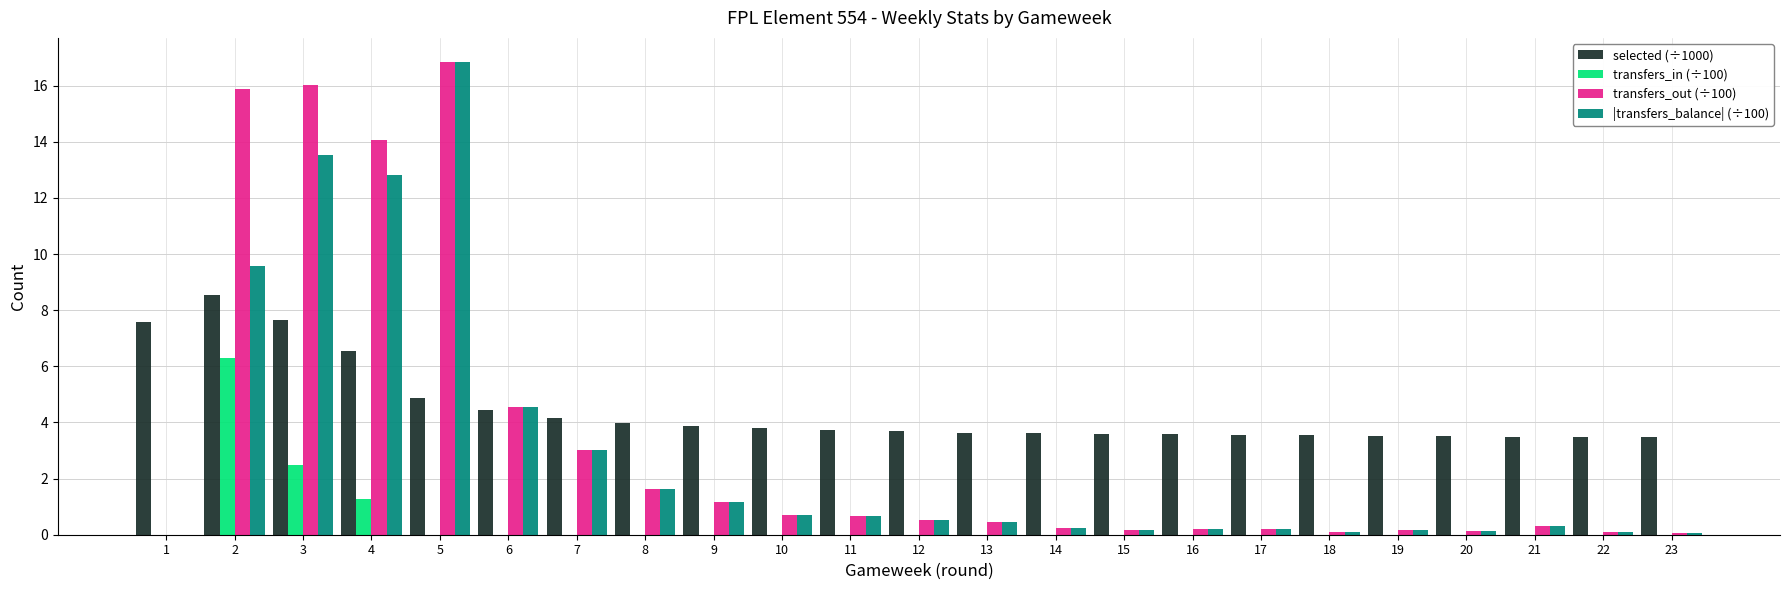

Is it true that |transfers_balance| (÷100) equals 0.3 at 21?

True